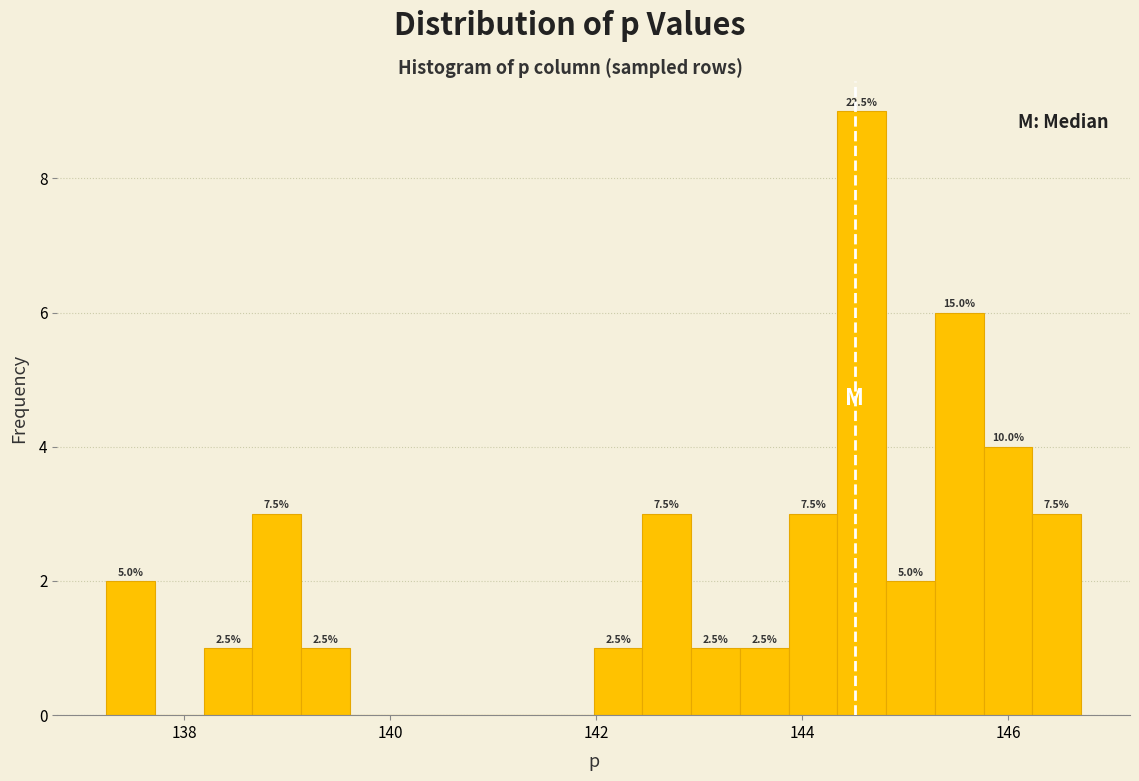

Around what value on the x-axis is the tallest bar? Give the approximate position of its centre, as read against the axis.

144.6